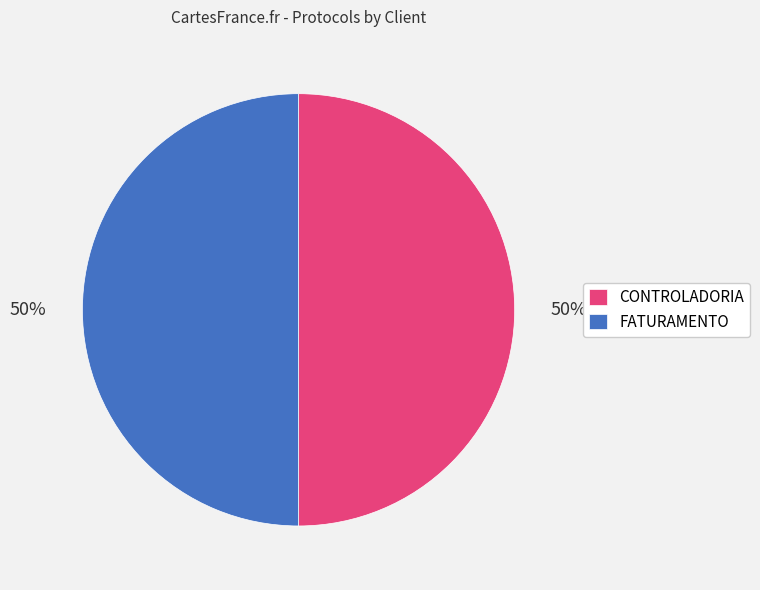

How many slices are in this pie chart?

2